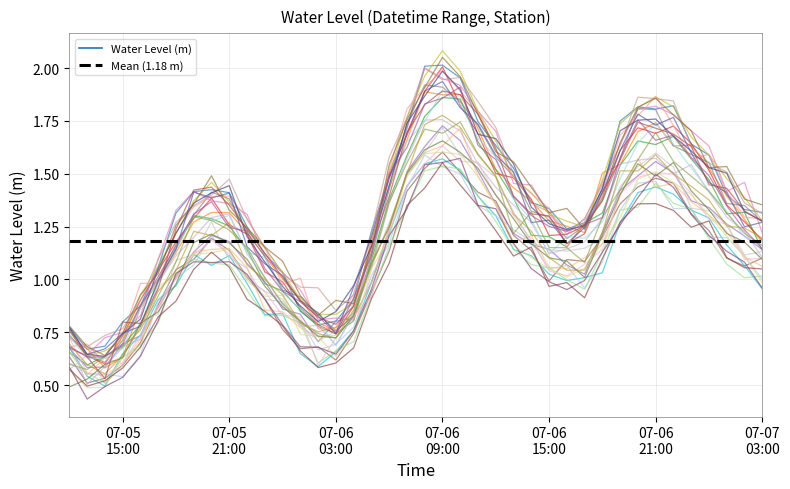

How many points are lower than both their immediate neighbors (excluding endpoints)?

3